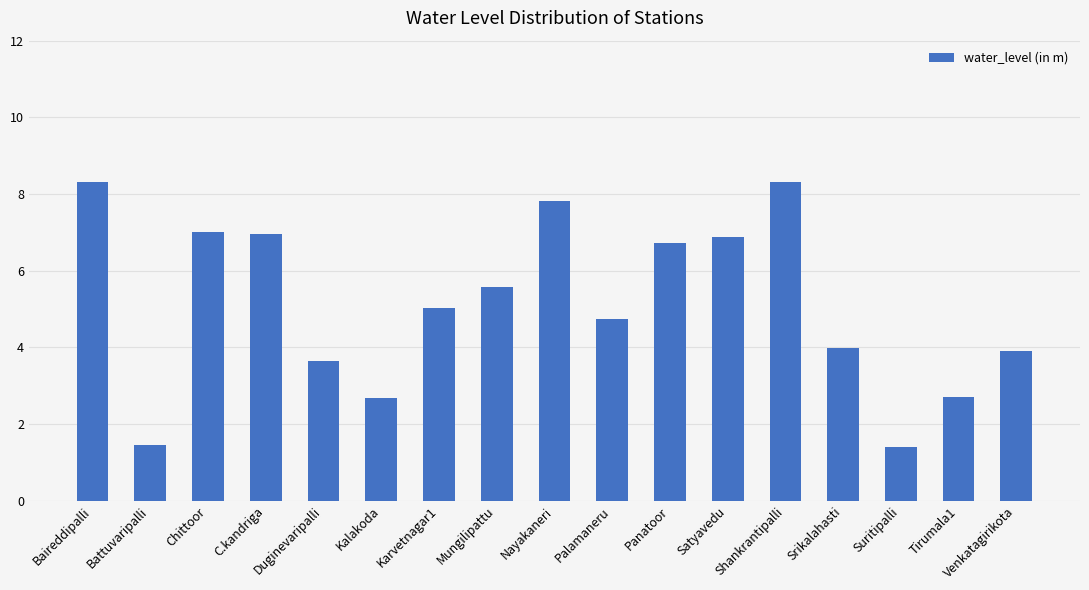

What is the label of the 17th bar from the left?

Venkatagirikota